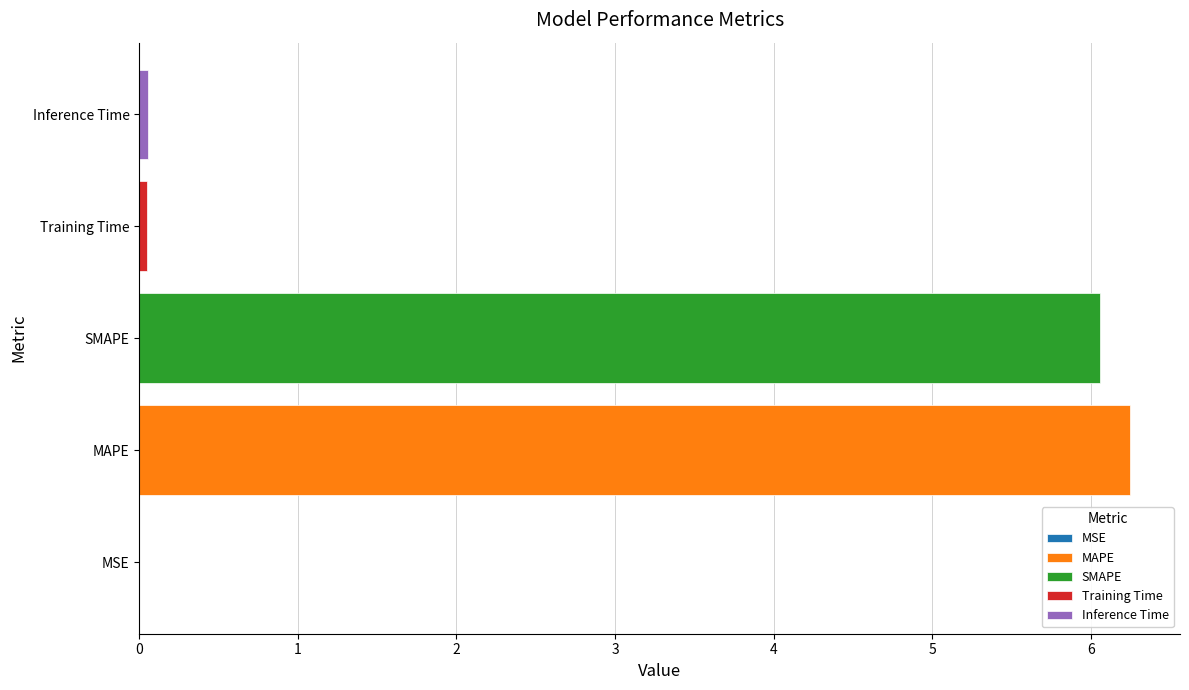

The SMAPE series shows 6.1 at SMAPE. True or false?

True